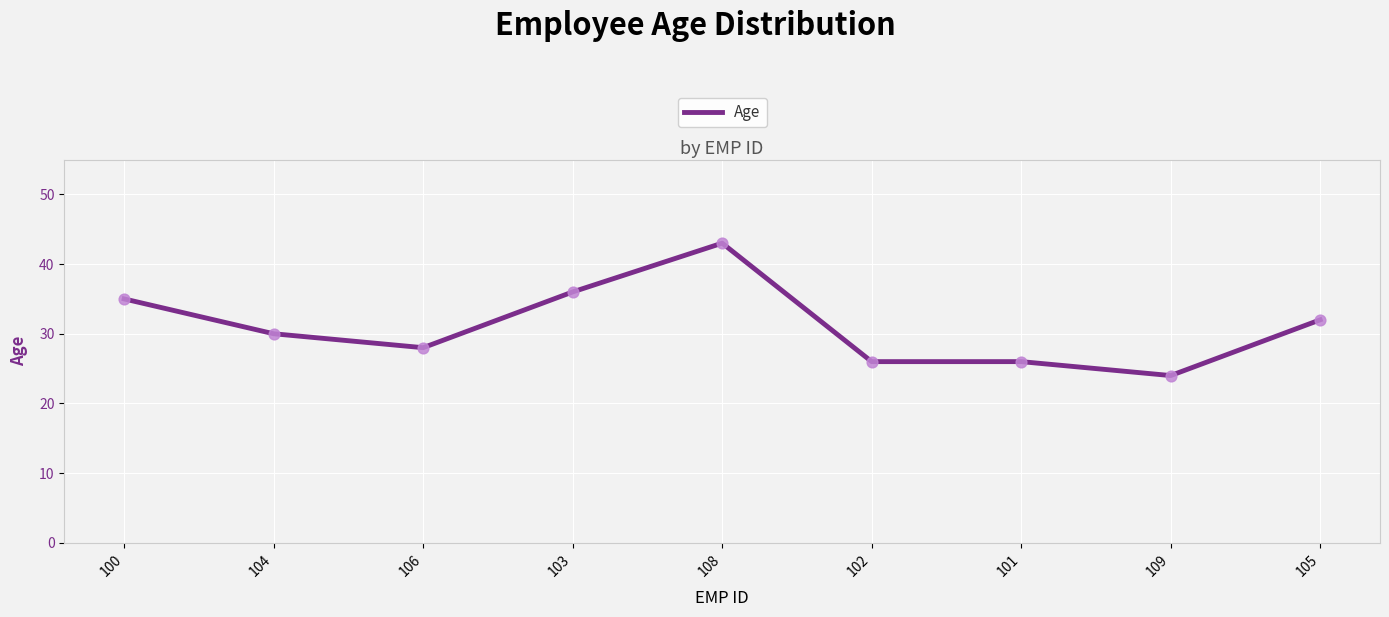

Approximately how many times larger is the value at 104 compared to 103?

0.8